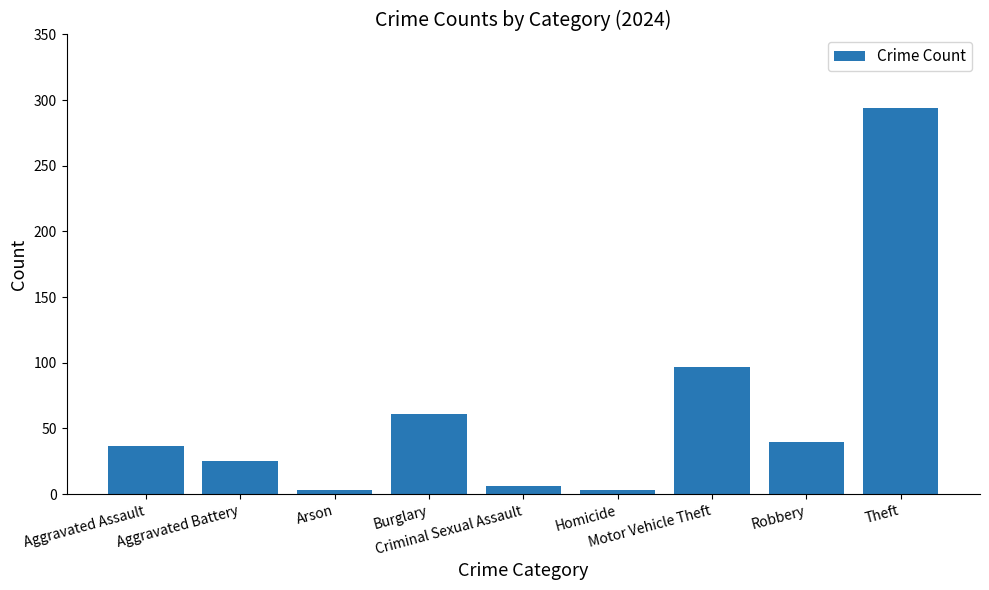

Are the bars grouped side by side (vs. stacked)?

No